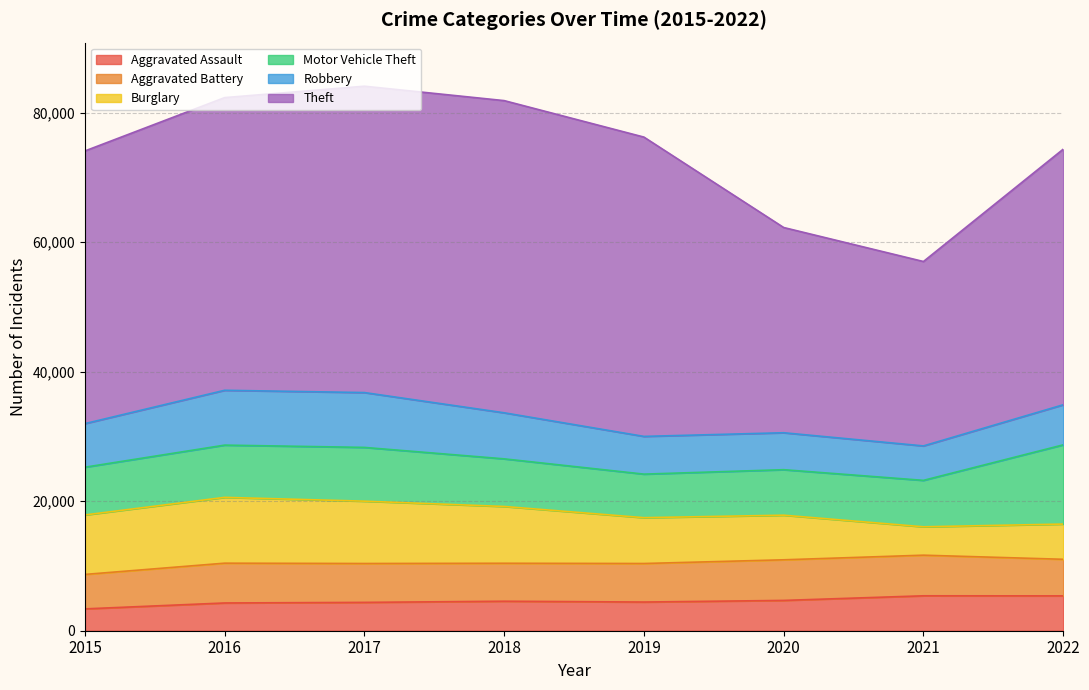

What is the approximate value of Burglary at 2015?

9181